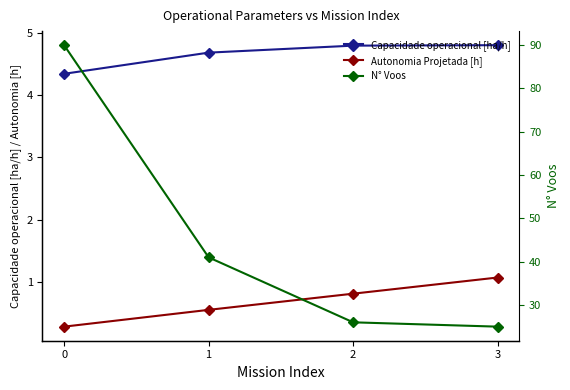

What is the smallest value displayed?

0.3